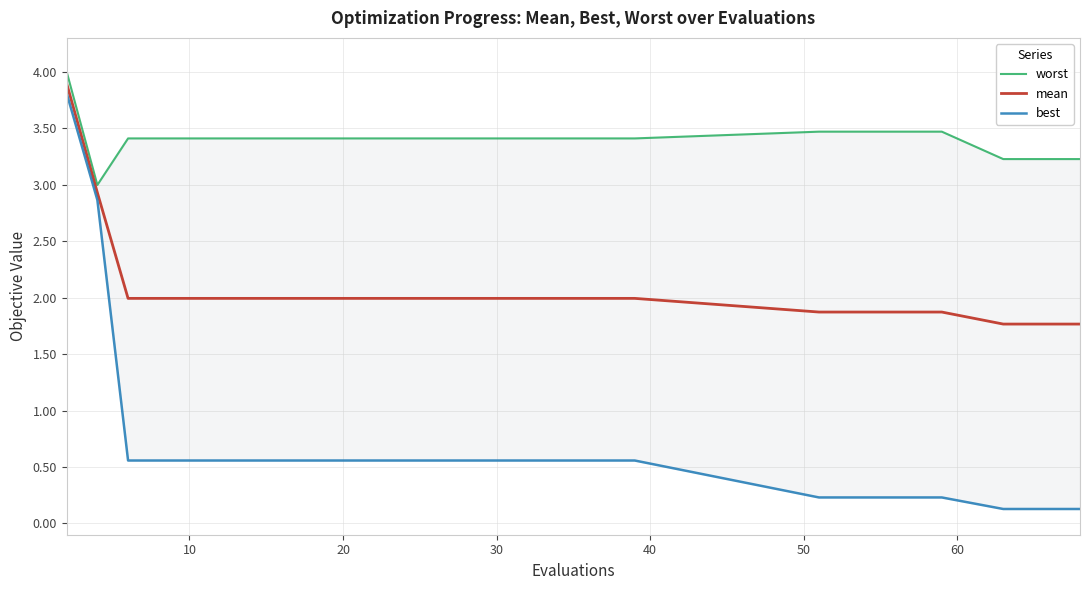

Which series has the largest range (max minus min)?

best